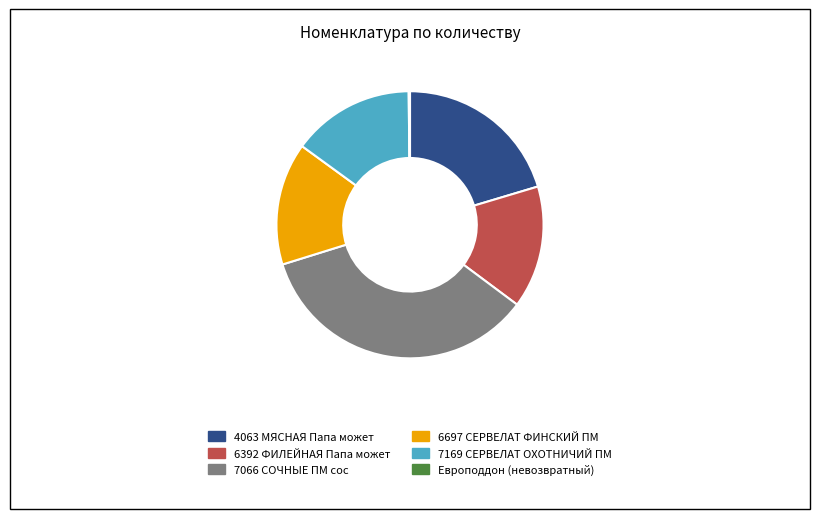

The 7066 СОЧНЫЕ ПМ сос slice represents 35% of the pie. True or false?

True